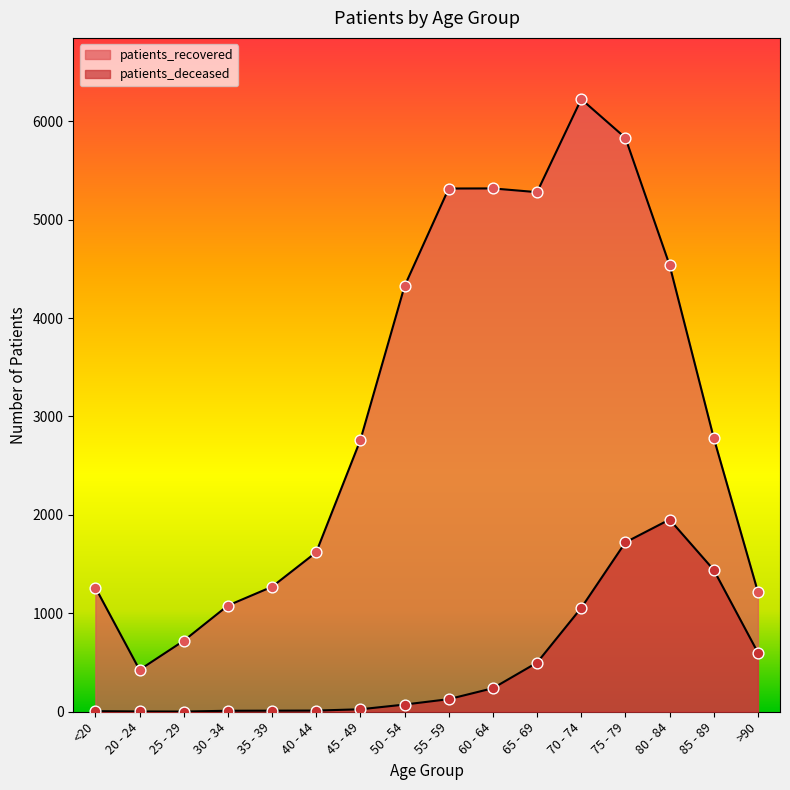

Which series contains the highest Y value?

patients_recovered